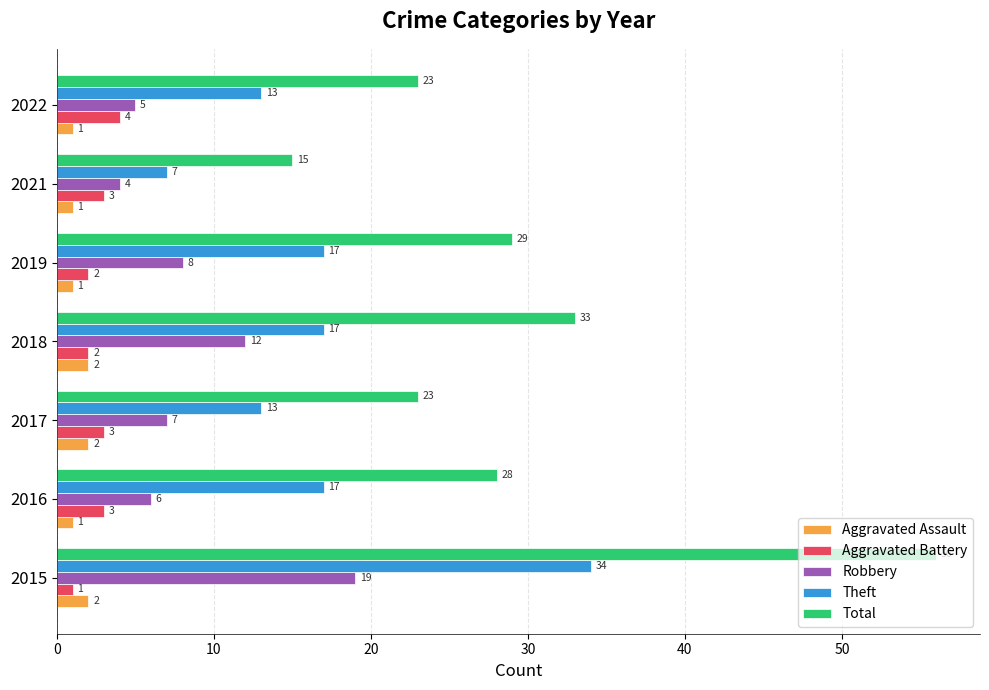

Rank the series at 2021 from lowest to highest value.

Aggravated Assault, Aggravated Battery, Robbery, Theft, Total